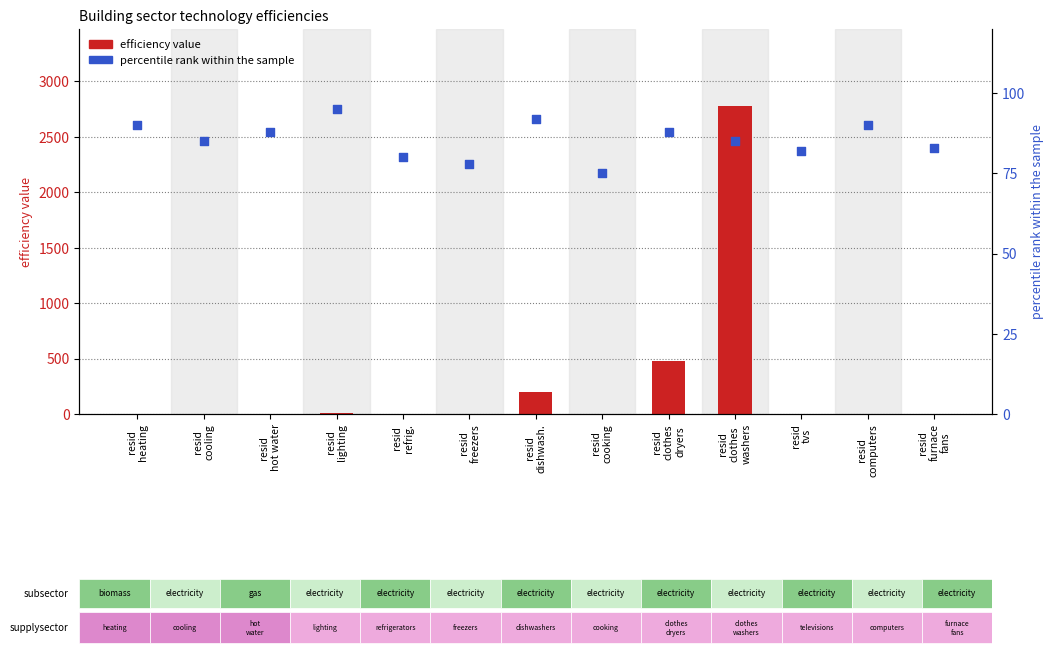

Which series has the largest Y range (max minus min)?

efficiency value